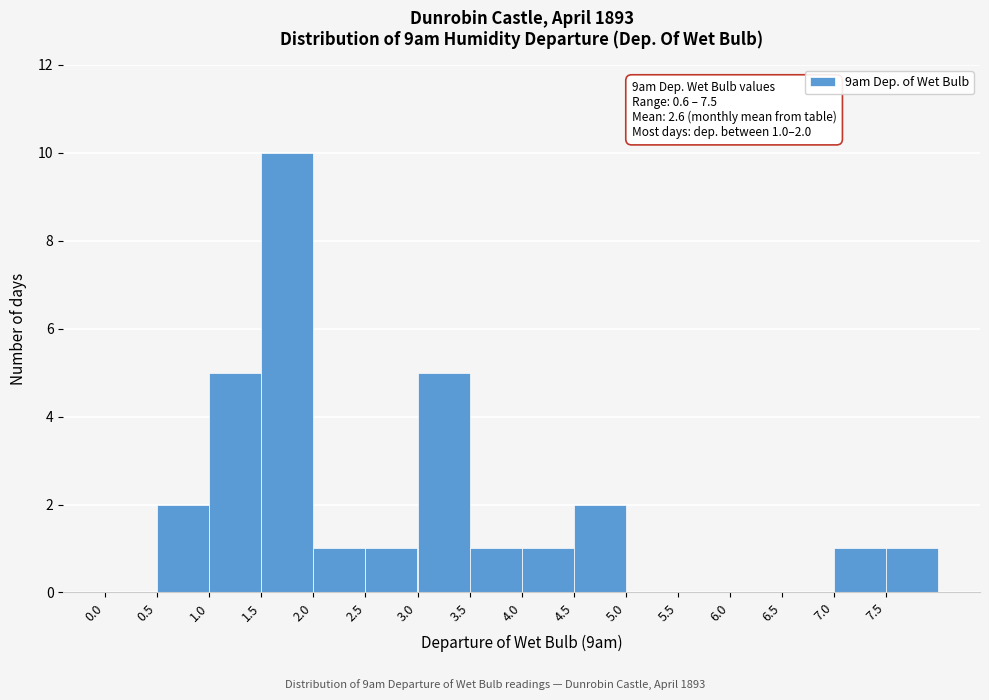

Which range on the x-axis has the tallest bar?

1.5 to 2.0